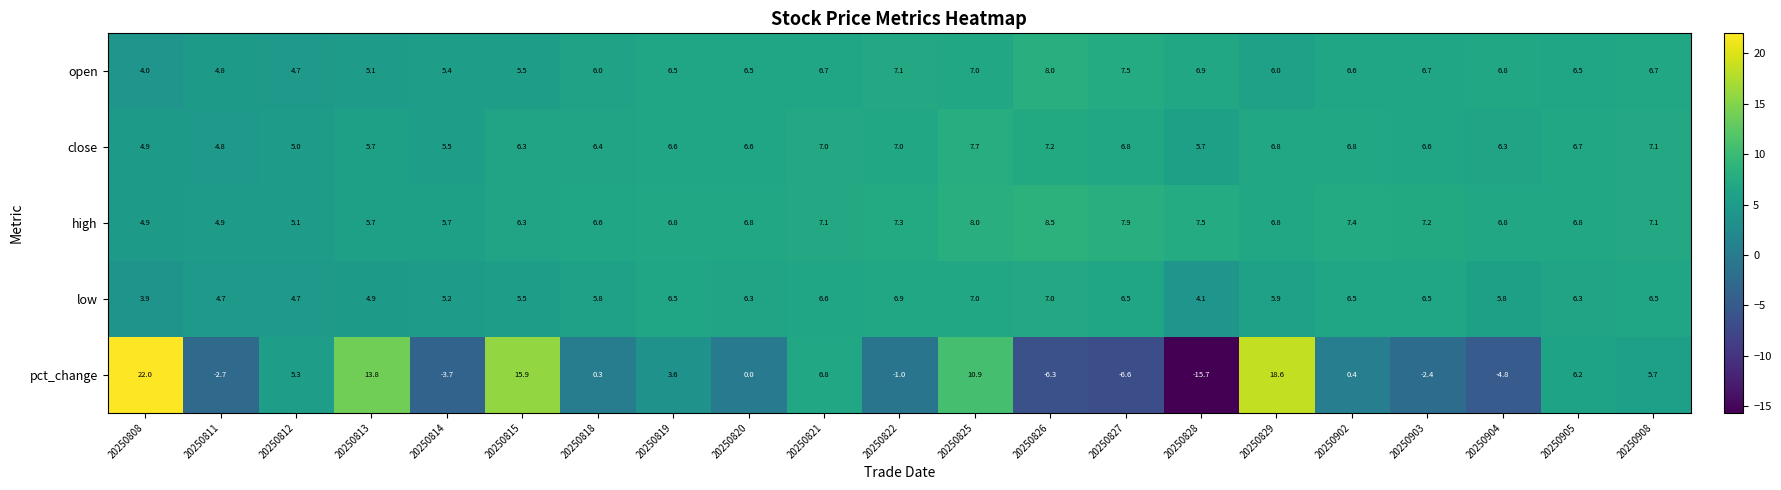

What is the highest value of the high series?

8.5